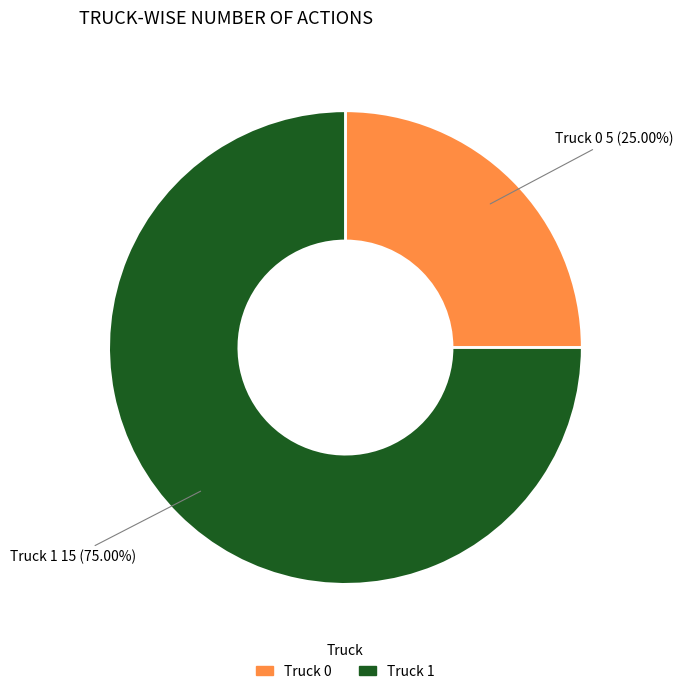

To the nearest percent, what is the difference between the largest and smallest slice percentages?

50%